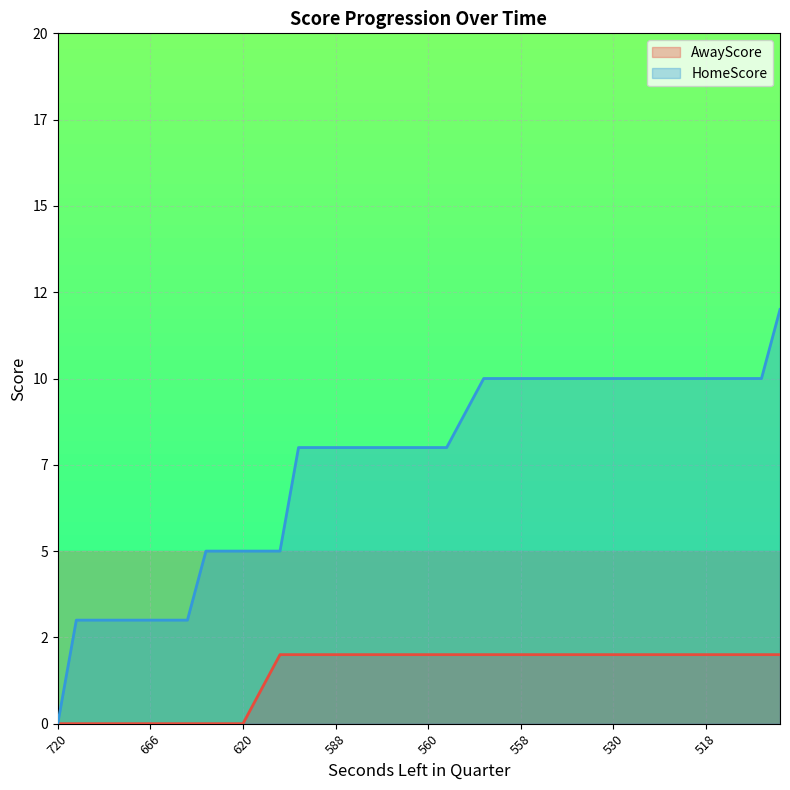

True or false: HomeScore has more than 1 points higher than both neighbors.

False